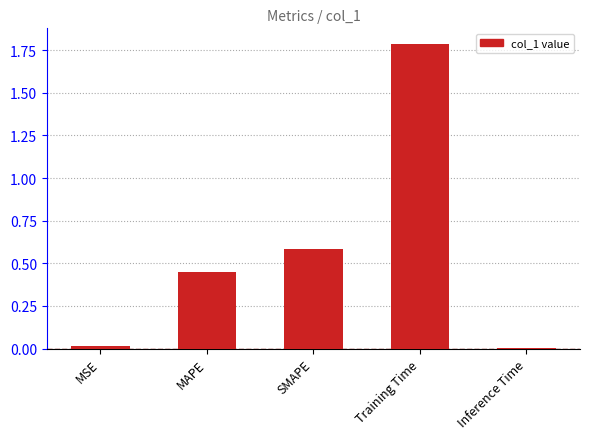

What is the sum of all values?

2.8